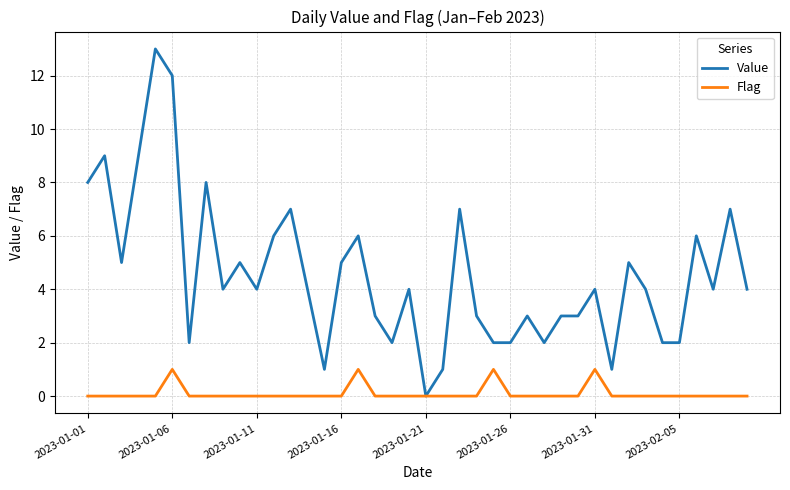

True or false: Value has more than 1 points higher than both neighbors.

True